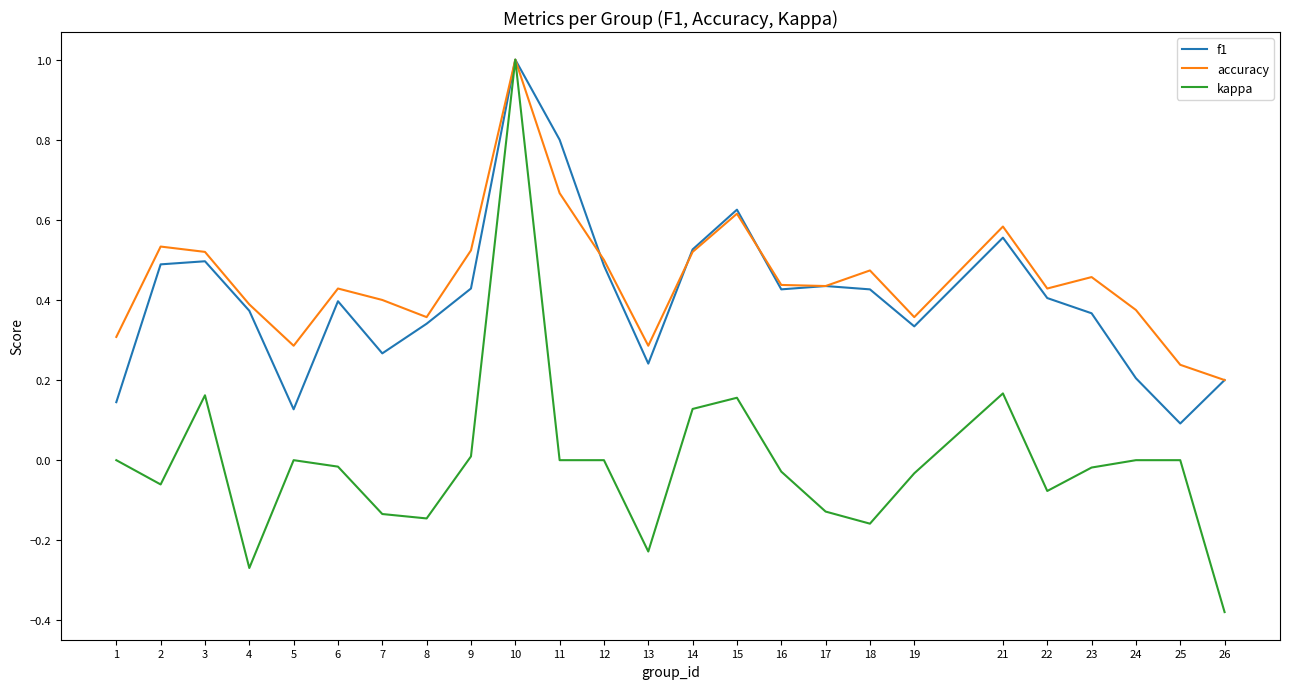

How many series are shown in this chart?

3